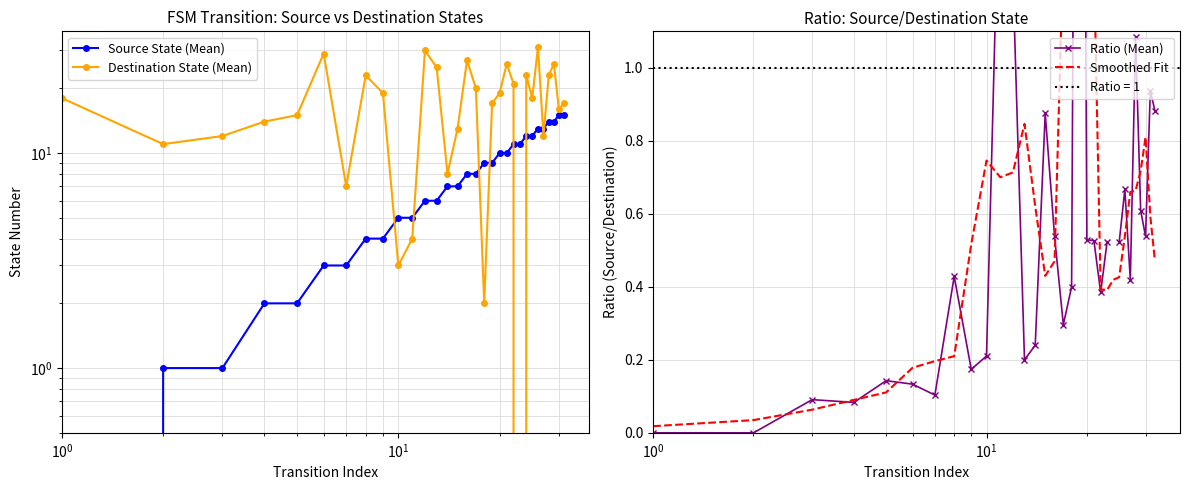

How many interior local peaks does the Smoothed Fit series have?

5